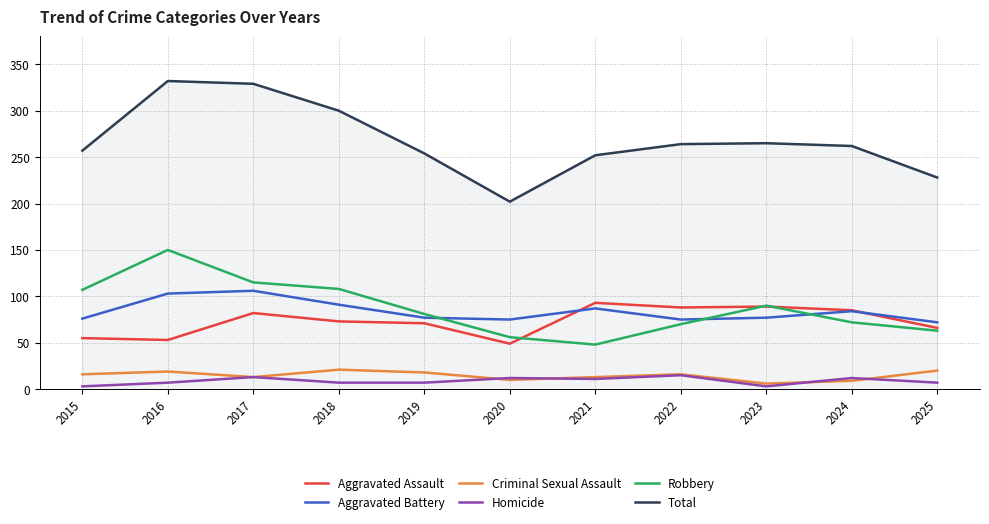

The Aggravated Assault series shows 62 at 2023. True or false?

False